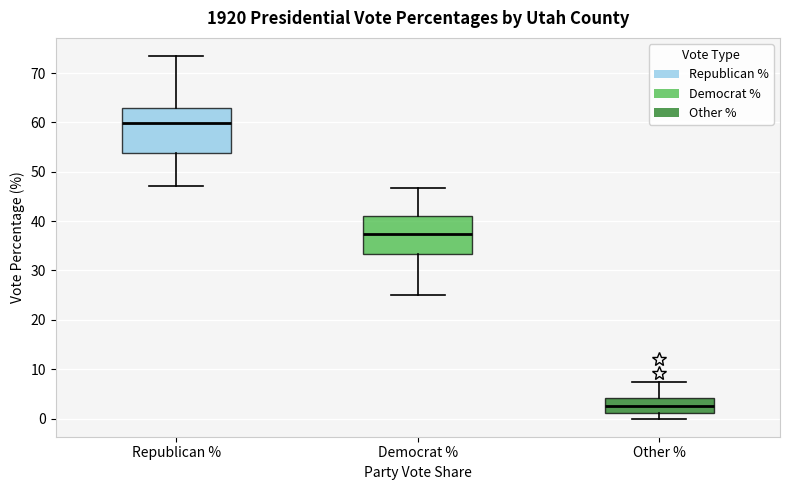

Reading left to right, read every box against the y-axis: the position of its median line, the range the box covers, and the ends of its whiskers. The values are not printed on the chart, so give them approximately, as read against the axis.

Republican %: median 60, box 54 to 63, whiskers 47 to 73
Democrat %: median 37, box 33 to 41, whiskers 25 to 47
Other %: median 2, box 1 to 4, whiskers 0 to 7